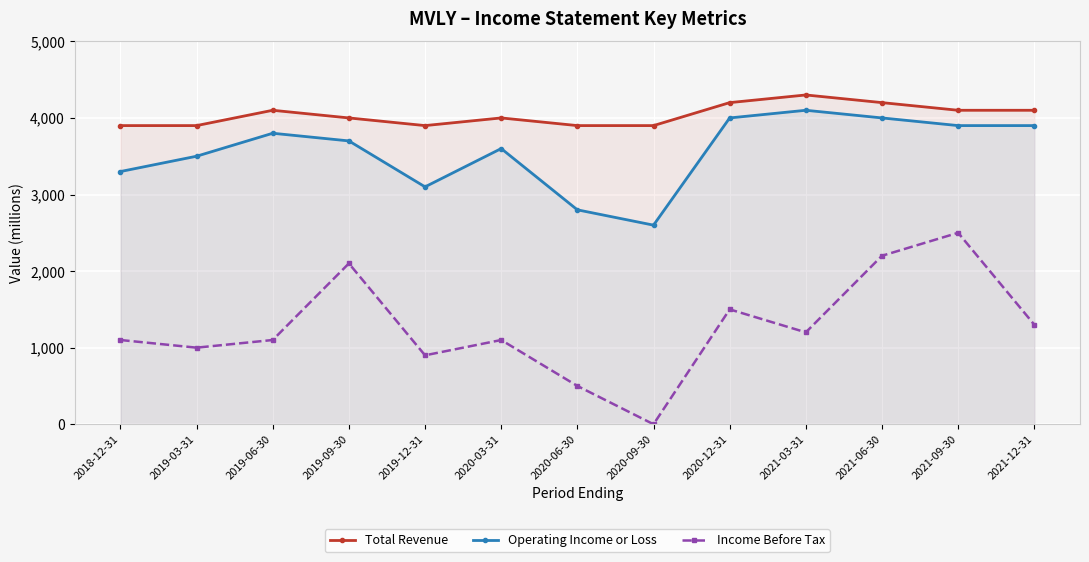

What are all the series names shown in the legend?

Total Revenue, Operating Income or Loss, Income Before Tax